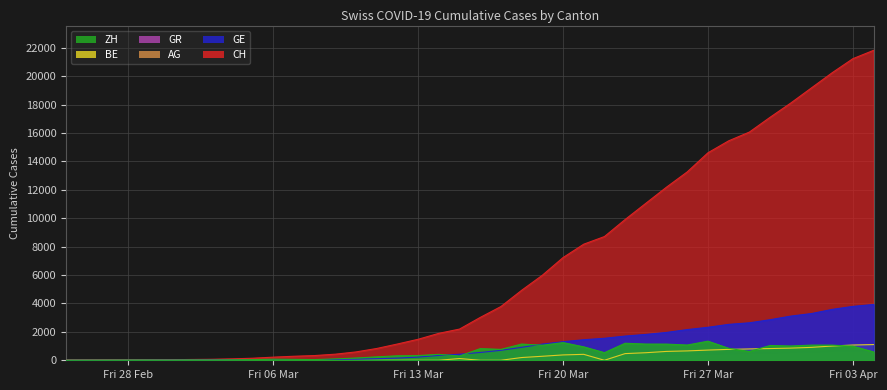

What is the maximum value shown in the chart?

21816